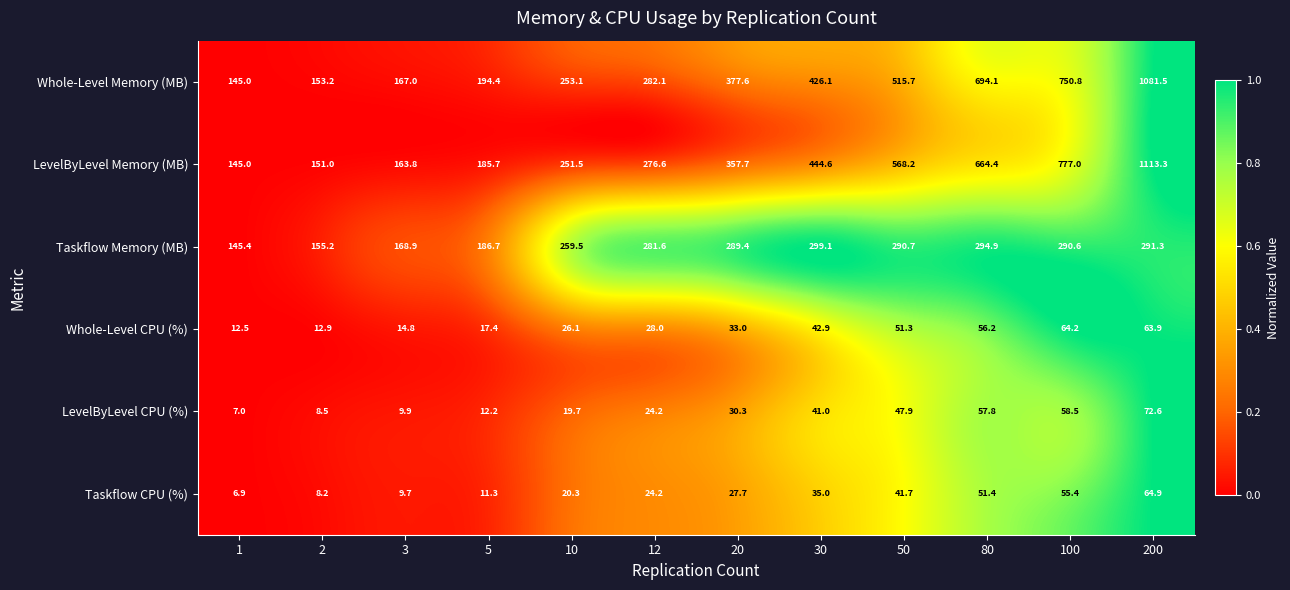

At which category is the sum across all series the highest?

200